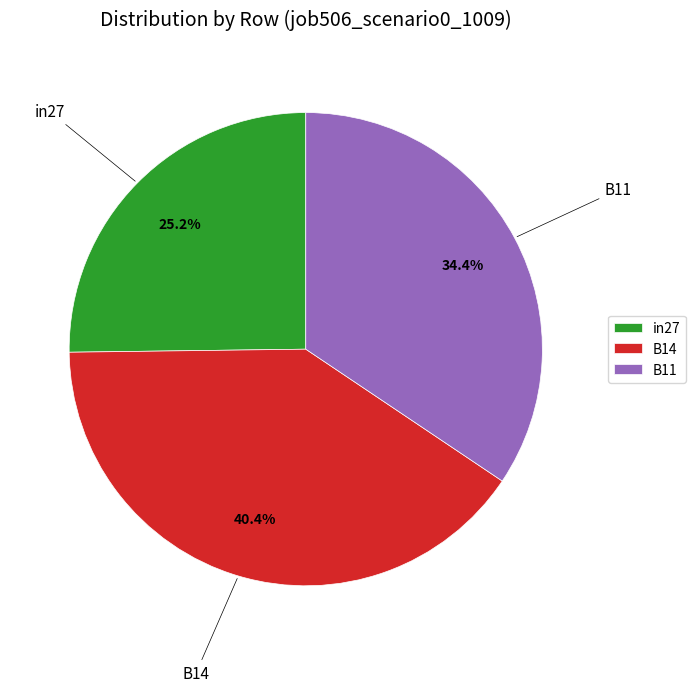

To the nearest percent, what is the difference between the largest and smallest slice percentages?

15%